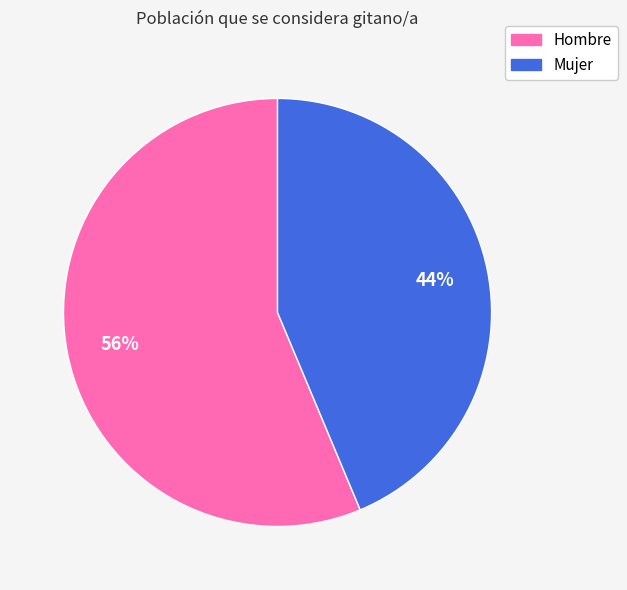

True or false: Hombre accounts for 56% of the total.

True